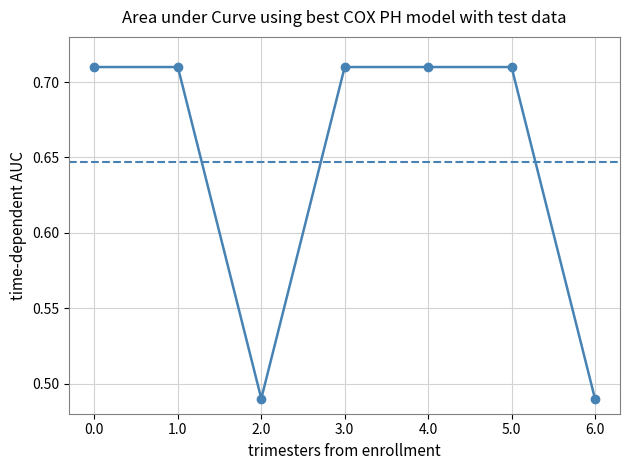

What is the average value?

0.6